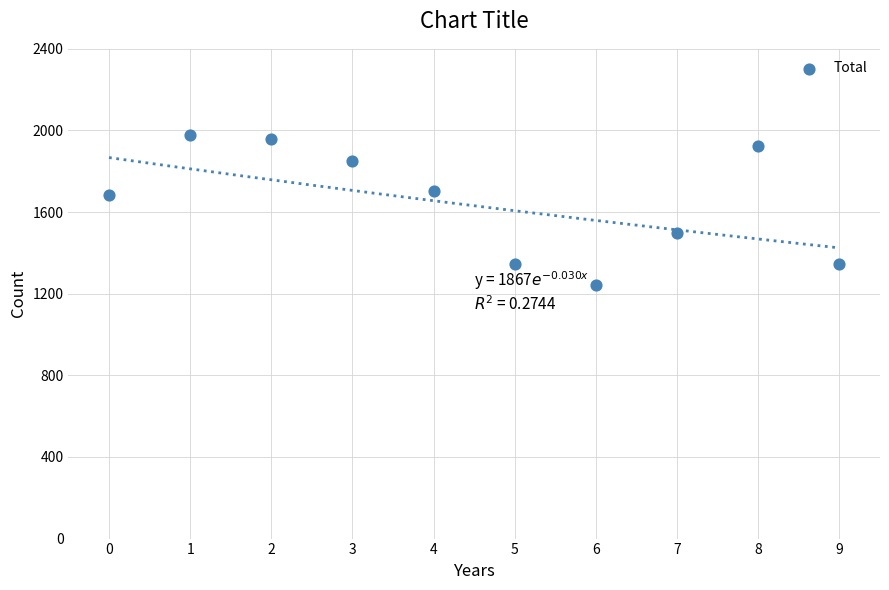

What is the average Y value?

1653